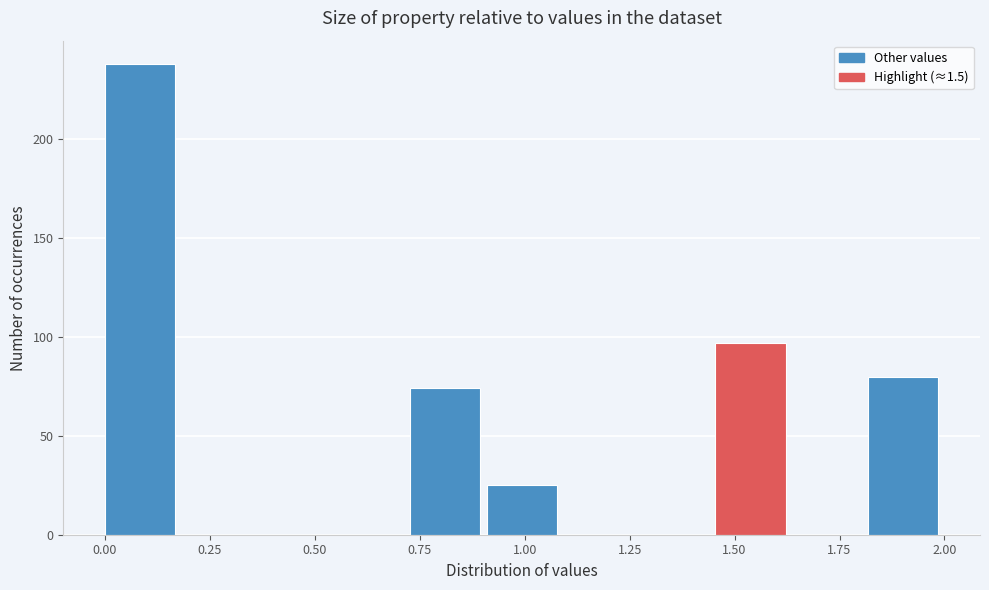

Around what value on the x-axis is the tallest bar? Give the approximate position of its centre, as read against the axis.

0.10